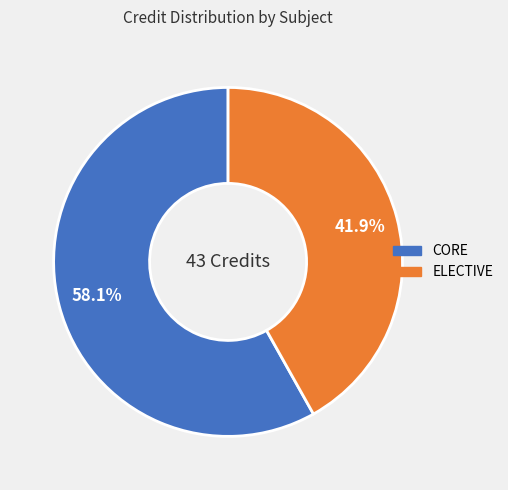

Does any single category account for the majority?

Yes